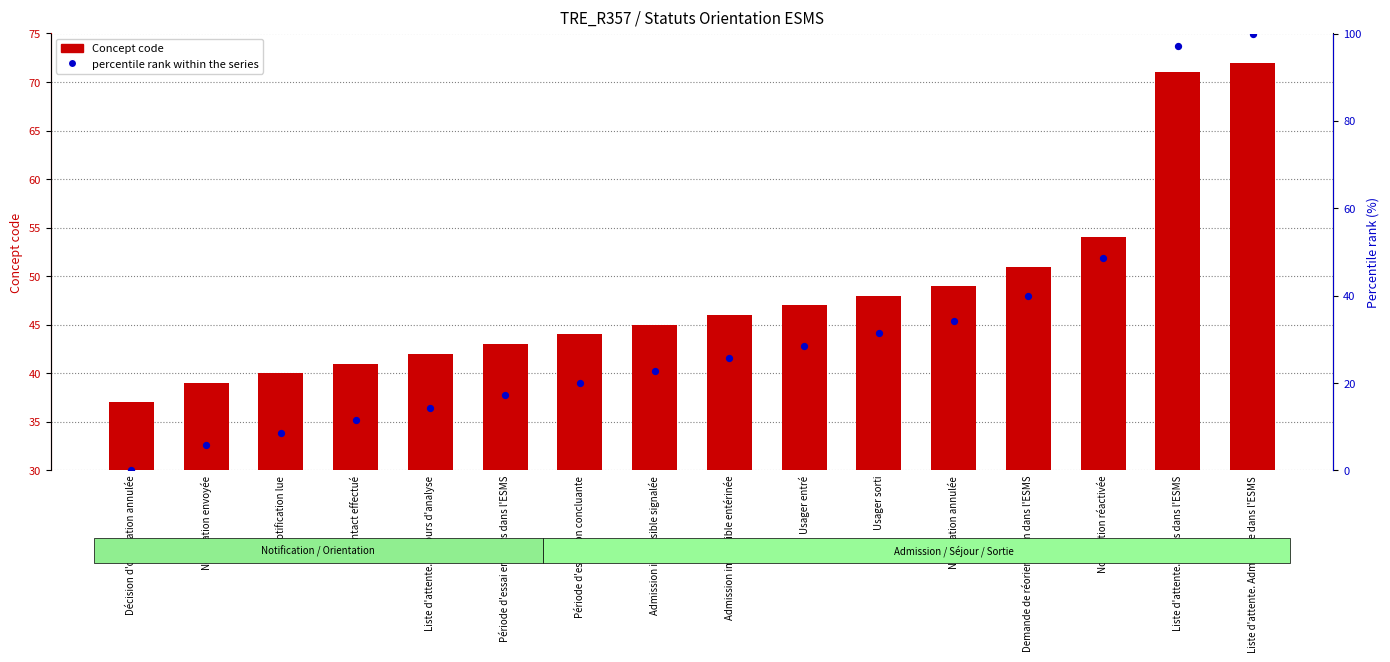

Which series reaches the maximum Y coordinate?

percentile rank within the series